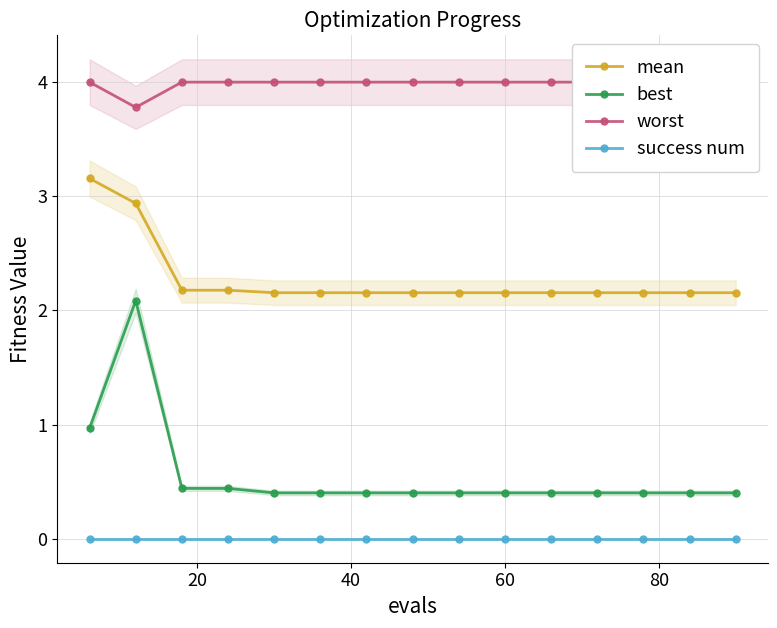

What is the value of the mean point at the 1st from the left?

3.2